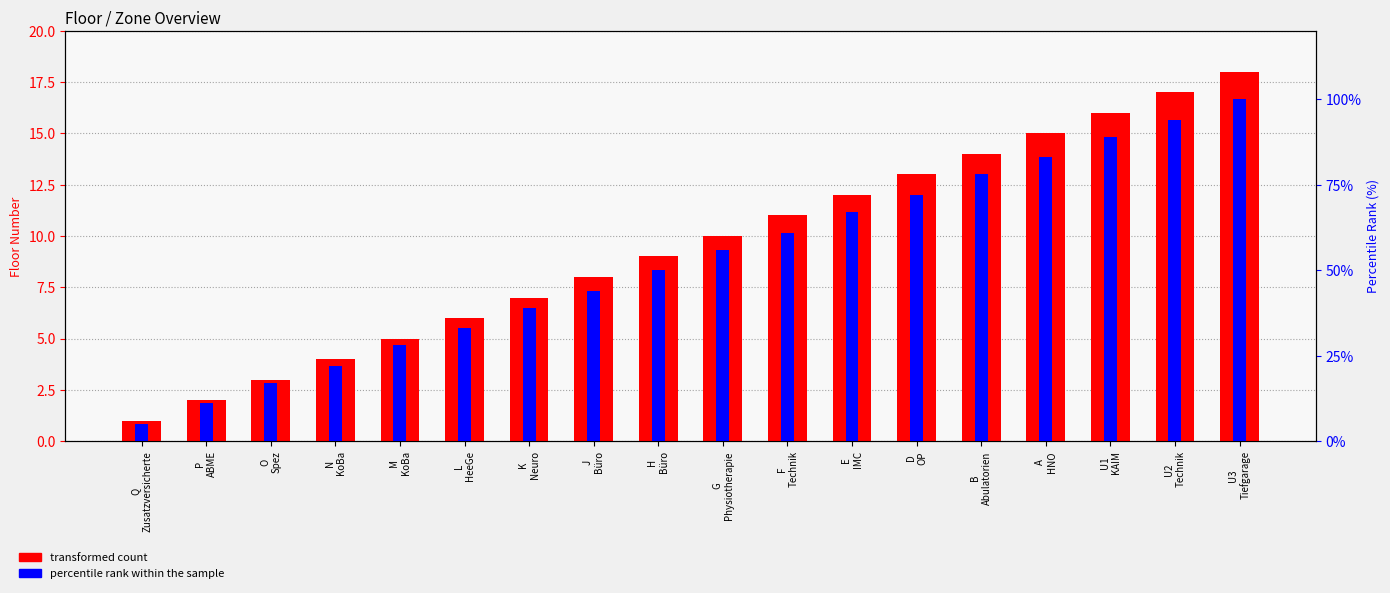

Reading right to left, list all the values displayed in this chart.

transformed count: U3
Tiefgarage=18.0	U2
Technik=17.0	U1
KAIM=16.0	A
HNO=15.0	B
Abulatorien=14.0	D
OP=13.0	E
IMC=12.0	F
Technik=11.0	G
Physiotherapie=10.0	H
Büro=9.0	J
Büro=8.0	K
Neuro=7.0	L
HeeGe=6.0	M
KoBa=5.0	N
KoBa=4.0	O
Spez=3.0	P
ABME=2.0	Q
Zusatzversicherte=1.0
percentile rank within the sample: U3
Tiefgarage=100.0	U2
Technik=94.0	U1
KAIM=89.0	A
HNO=83.0	B
Abulatorien=78.0	D
OP=72.0	E
IMC=67.0	F
Technik=61.0	G
Physiotherapie=56.0	H
Büro=50.0	J
Büro=44.0	K
Neuro=39.0	L
HeeGe=33.0	M
KoBa=28.0	N
KoBa=22.0	O
Spez=17.0	P
ABME=11.0	Q
Zusatzversicherte=5.0